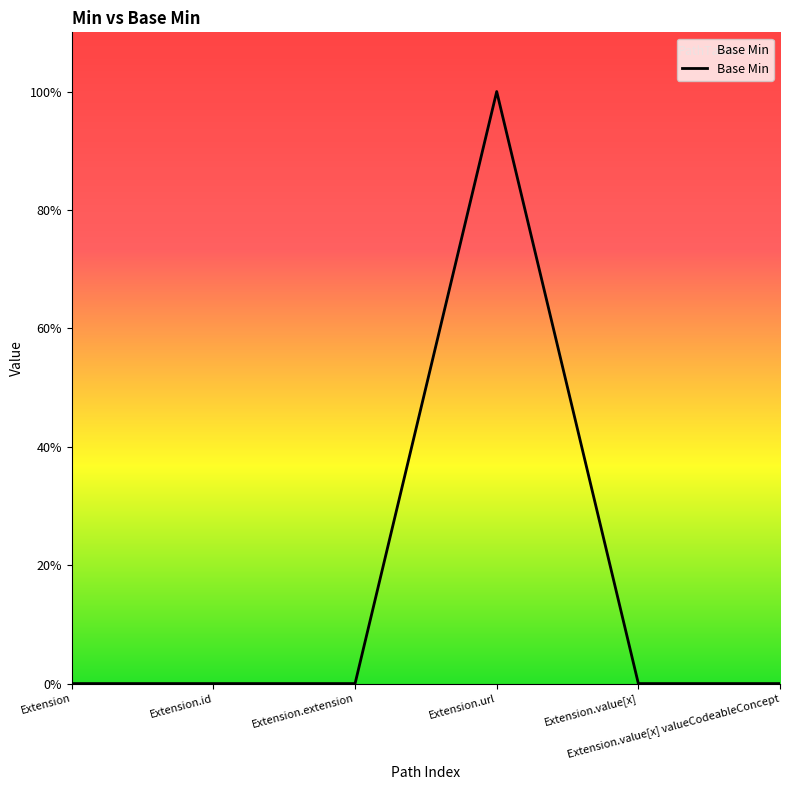

Where is the data nearest to the value 0?

Extension